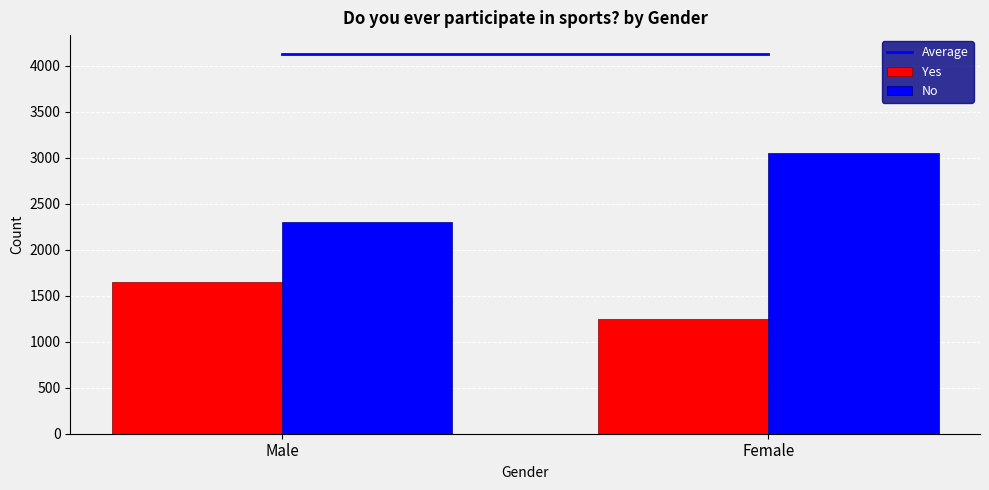

What is the difference between the maximum and minimum values in the Yes series?

399